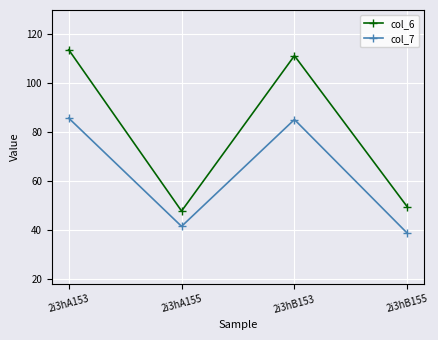

Read the col_6 value at 2i3hB155.

49.6